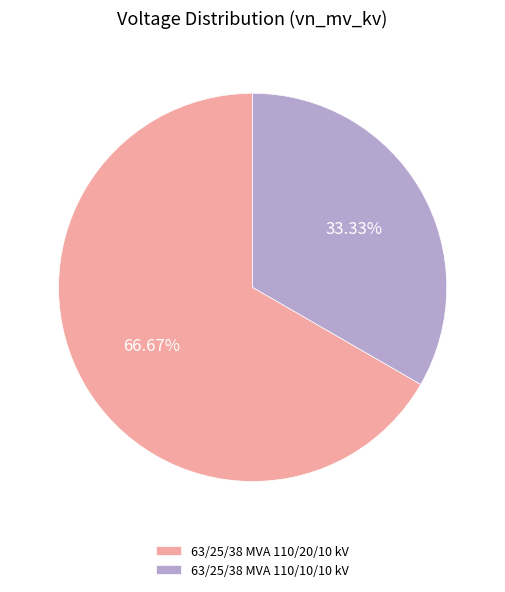

How many slices are in this pie chart?

2